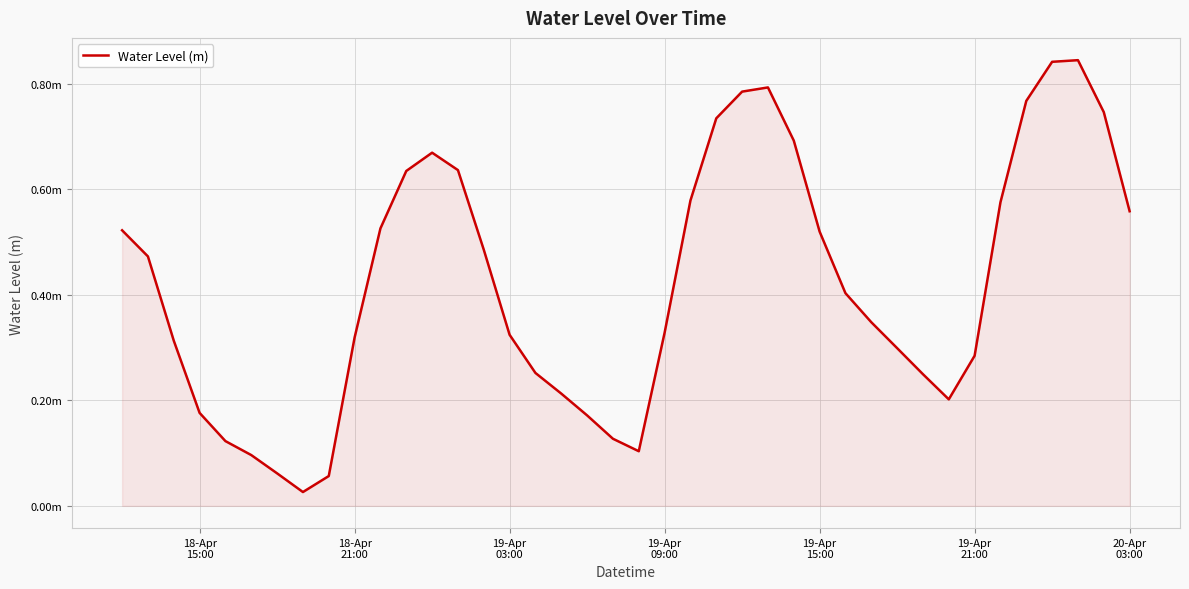

Is this an area chart (filled region under the line)?

Yes